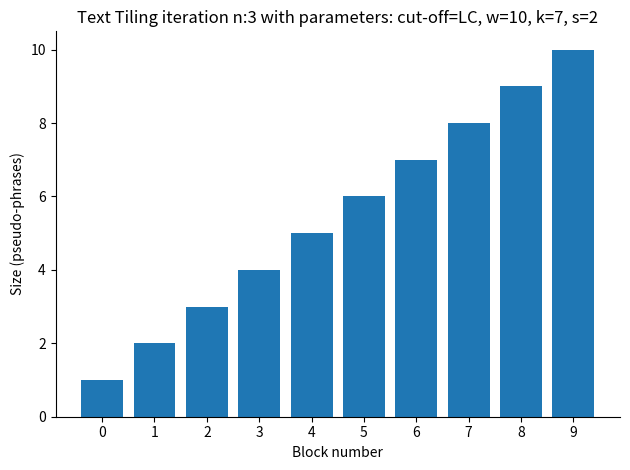

Rank the categories by value from highest to lowest.

9, 8, 7, 6, 5, 4, 3, 2, 1, 0